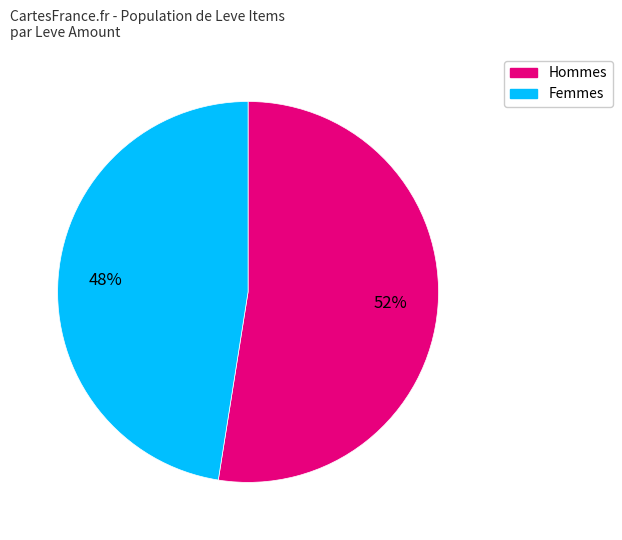

Does any single category account for the majority?

Yes